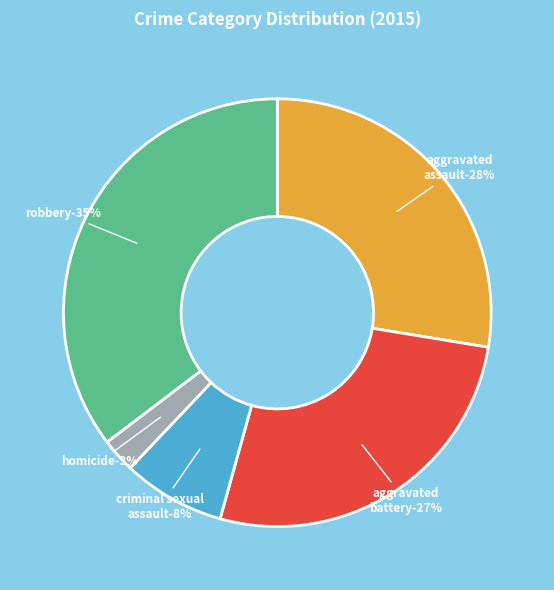

What is the smallest slice in the pie chart?

Homicide